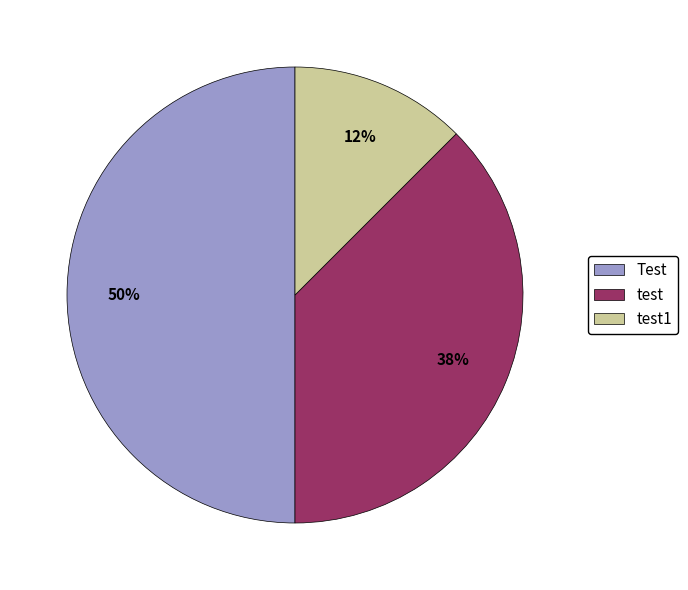

Between test and Test, which is larger?

Test